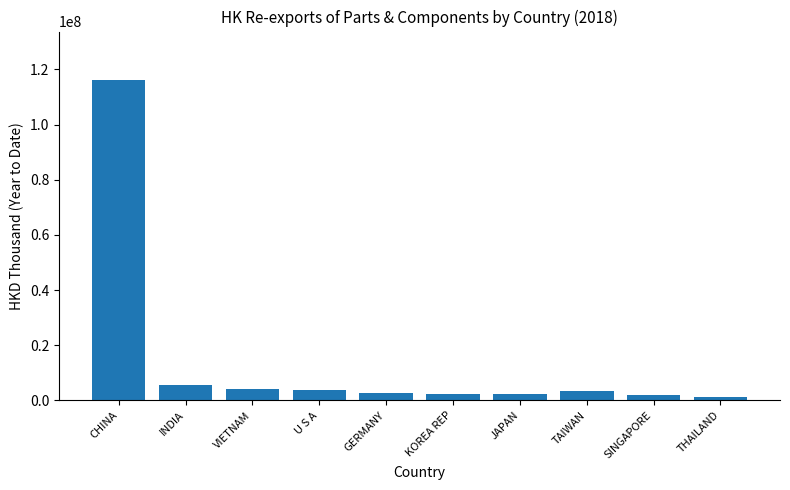

Which label corresponds to the largest value in the chart?

CHINA